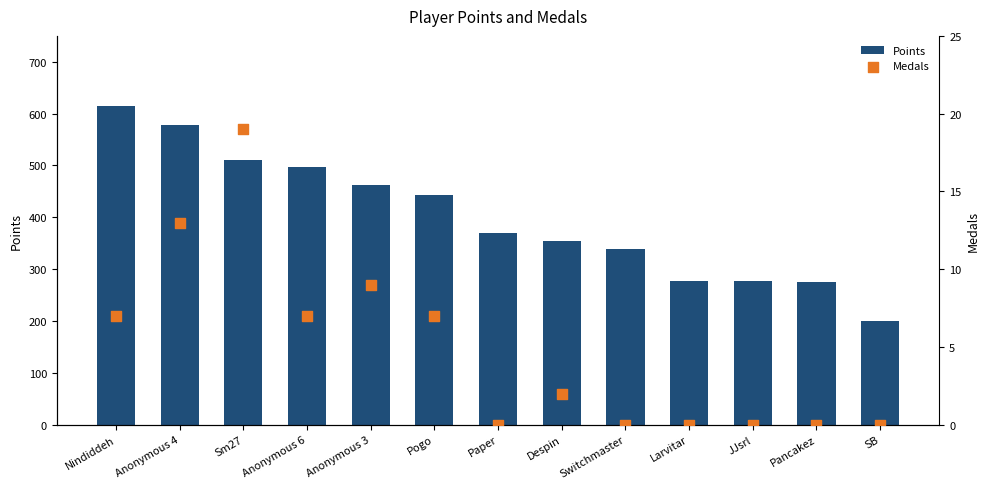

Which series has the largest total across all categories?

Points